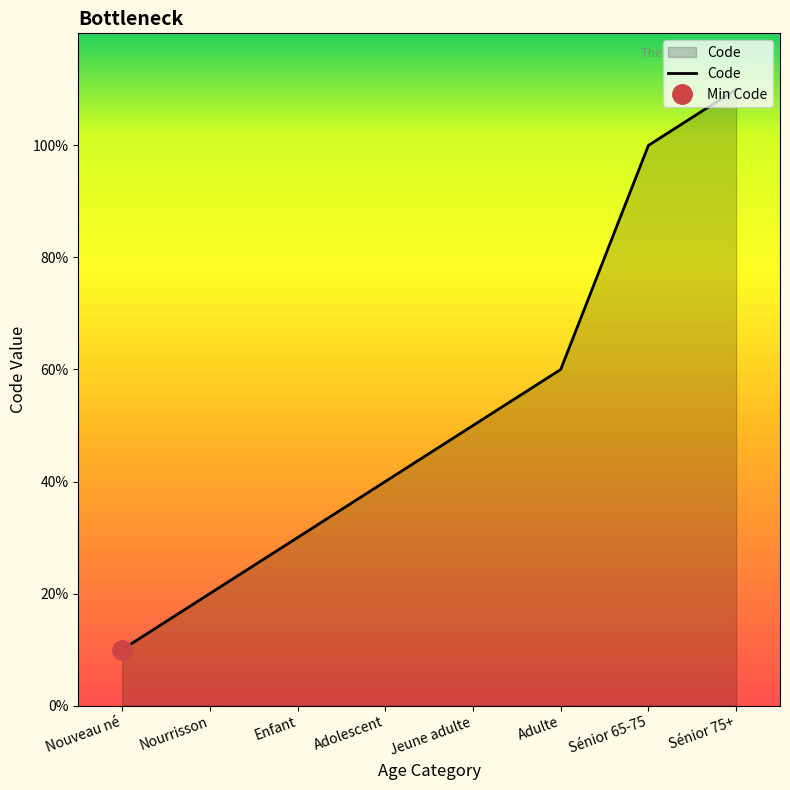

How many values are between 3 and 10?

5